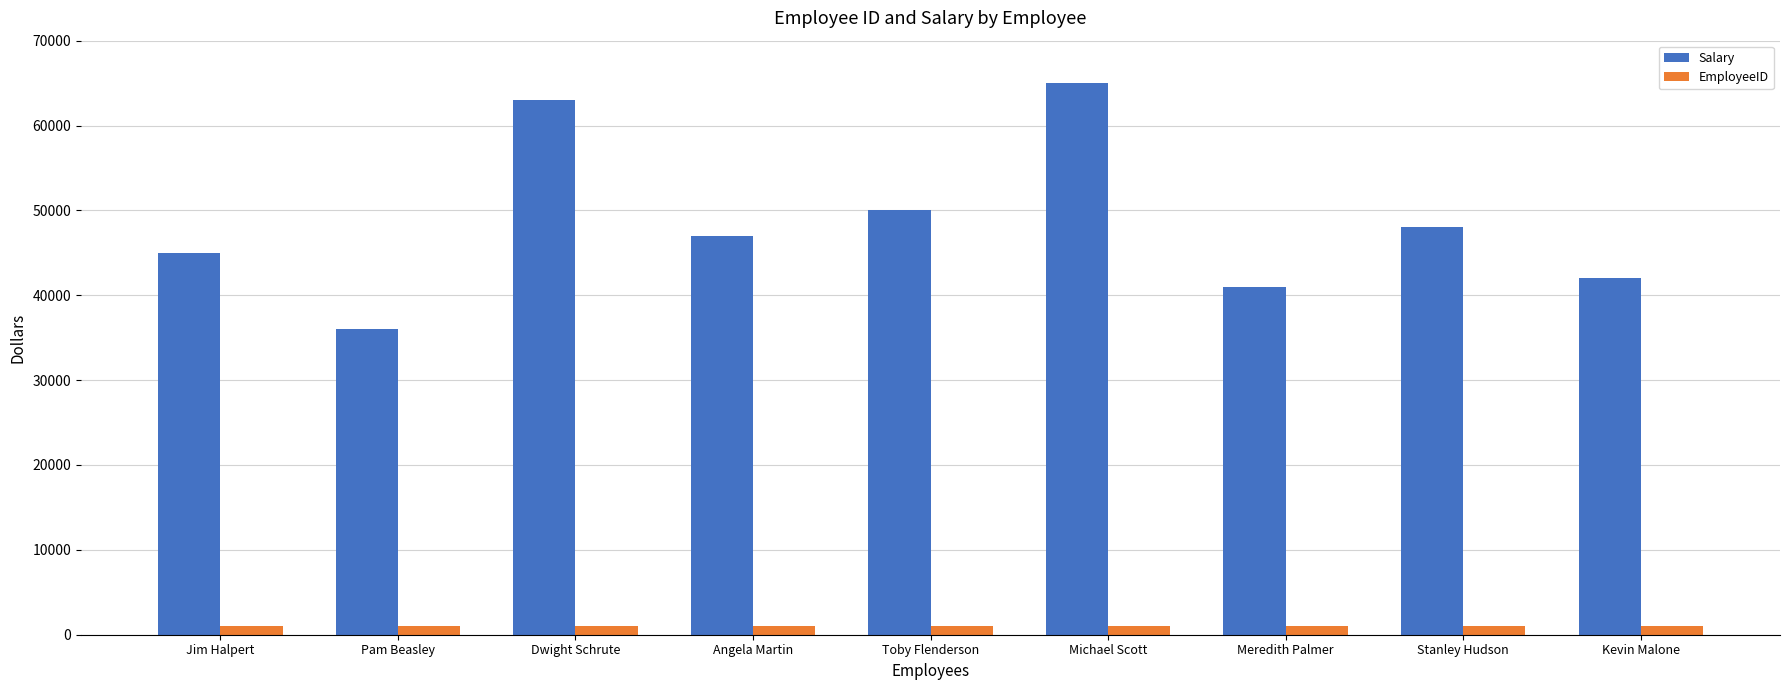

What is the label of the 7th bar from the right?

Dwight Schrute